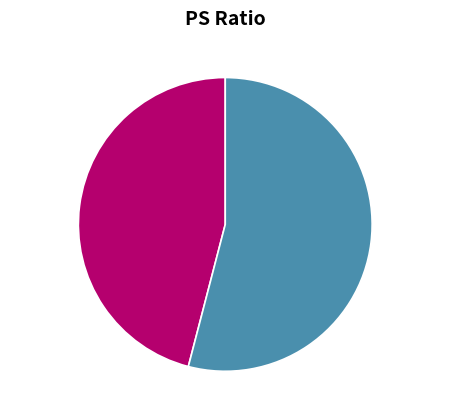

What percentage is the 2022 slice, to the nearest percent?

54%